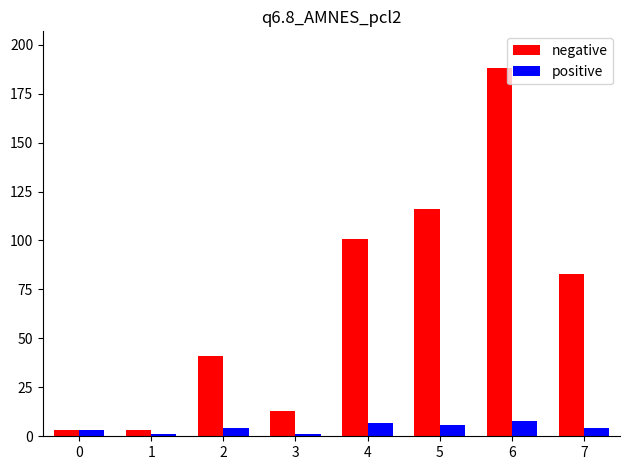

Are the bars grouped side by side (vs. stacked)?

Yes